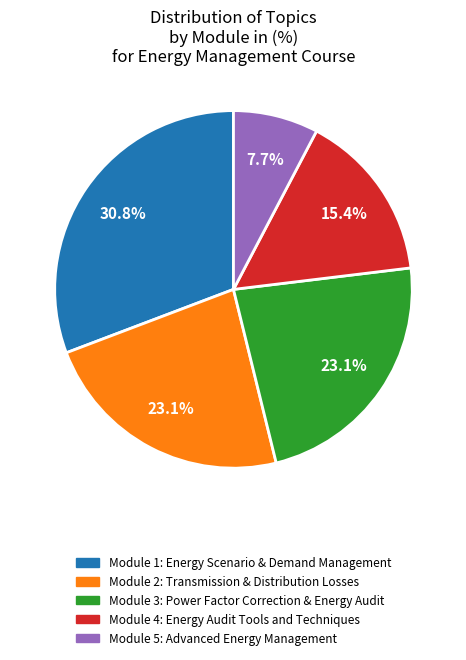

Does any single category account for the majority?

No